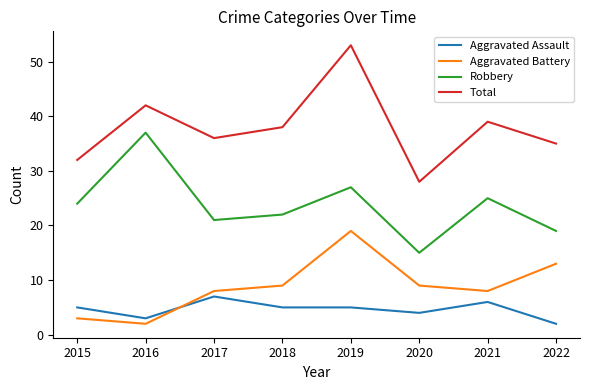

What is the sum of all Aggravated Battery values?

71